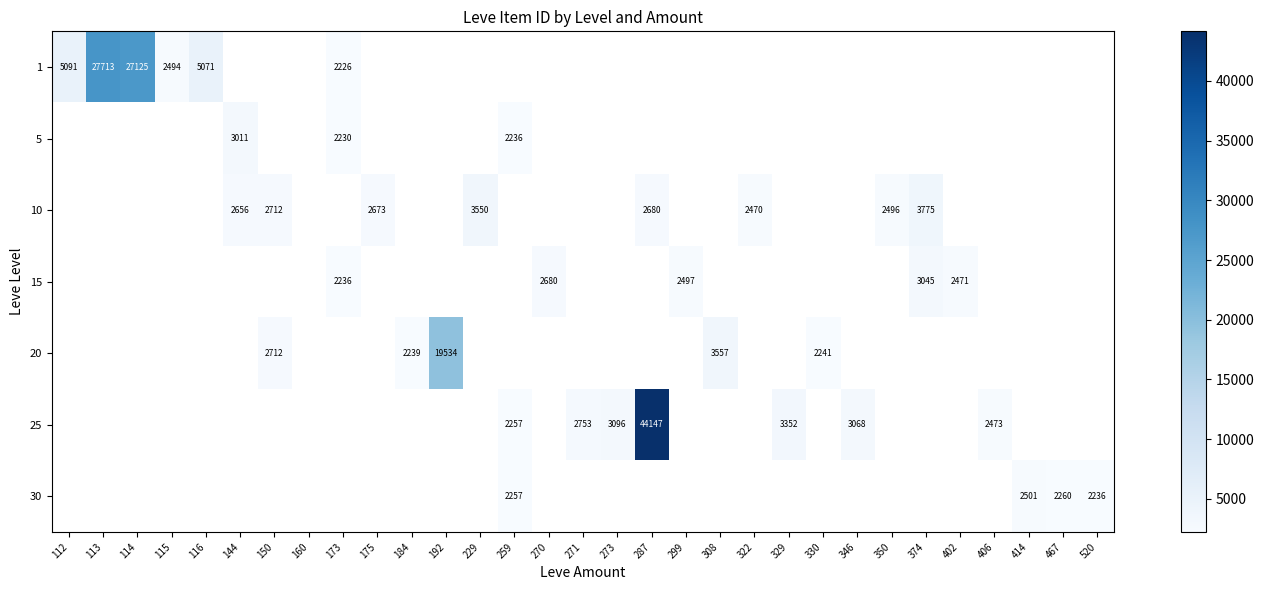

True or false: 10 has a value of 2470 at 322.

True